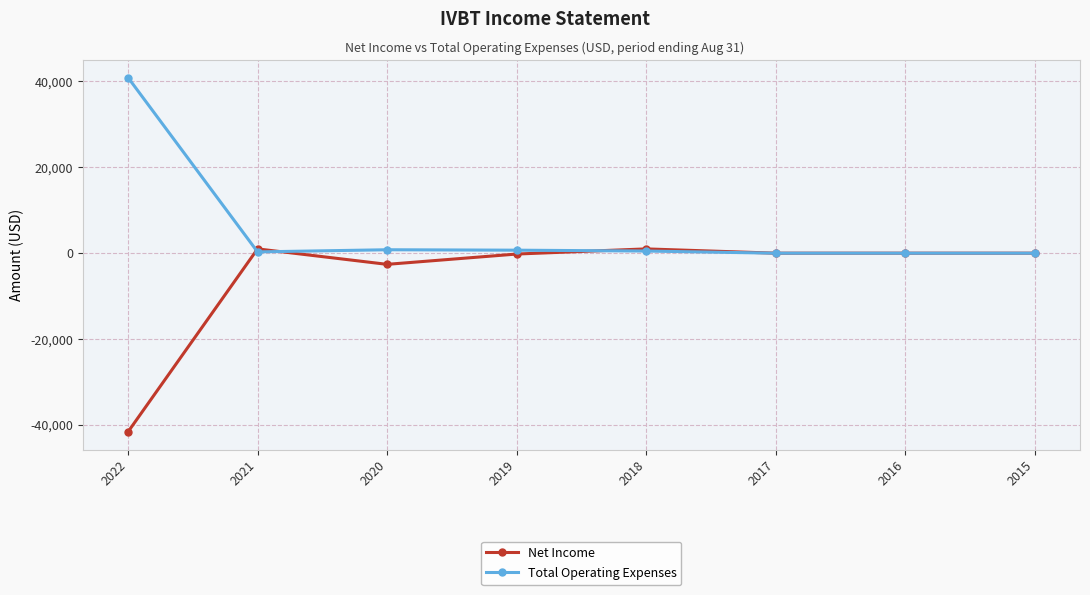

Which category has the lowest value across all series?

2022